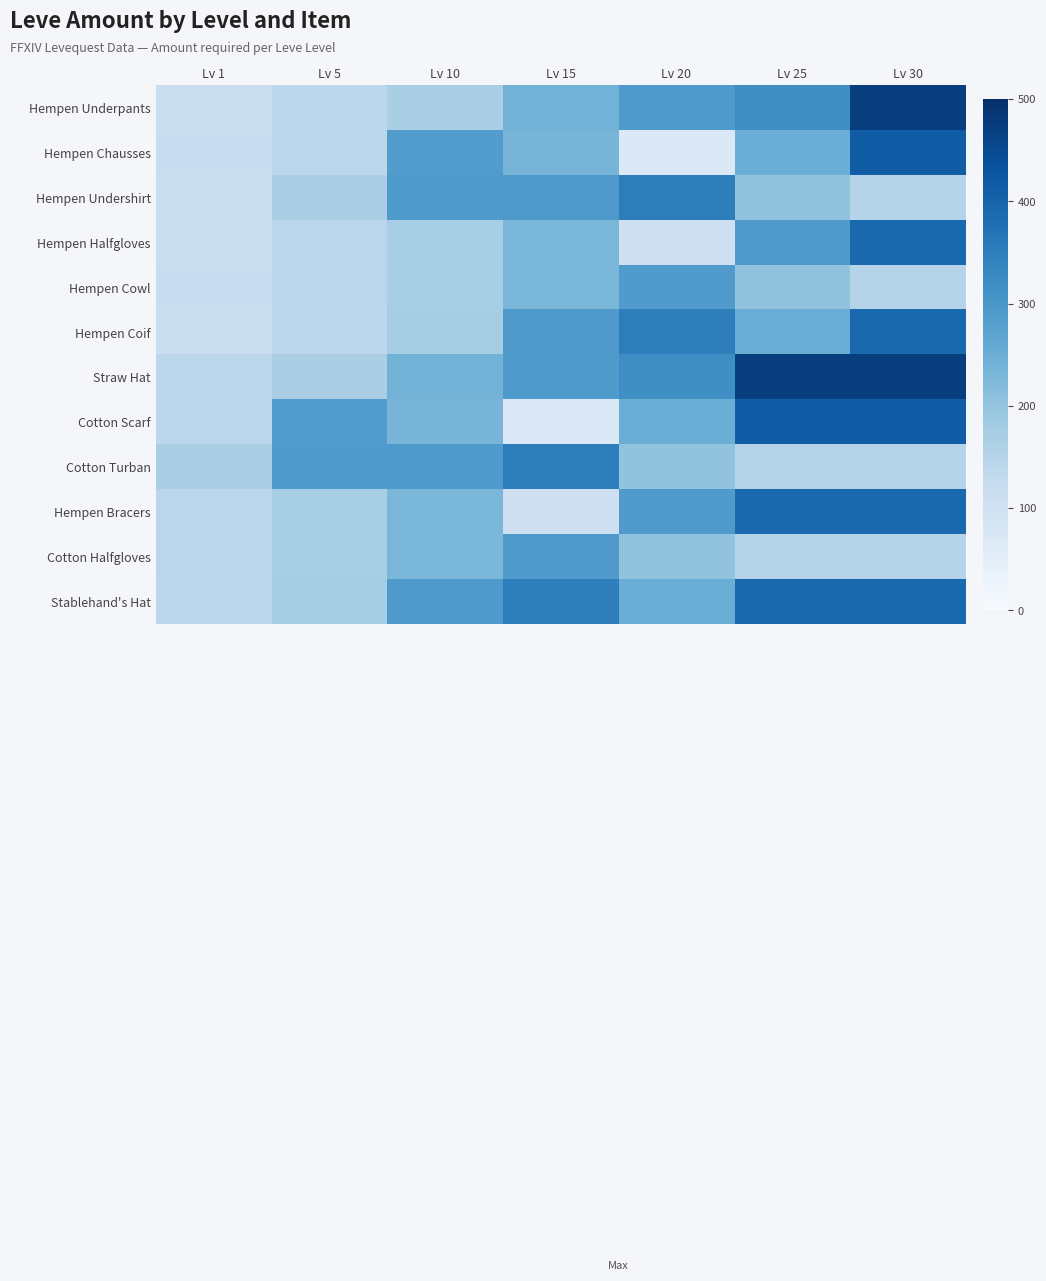

Reading right to left, transcribe all the data shown in this chart.

Hempen Underpants: Lv 30=473	Lv 25=317	Lv 20=293	Lv 15=240	Lv 10=168	Lv 5=140	Lv 1=112
Hempen Chausses: Lv 30=413	Lv 25=250	Lv 20=69	Lv 15=235	Lv 10=288	Lv 5=140	Lv 1=114
Hempen Undershirt: Lv 30=149	Lv 25=203	Lv 20=348	Lv 15=293	Lv 10=292	Lv 5=169	Lv 1=113
Hempen Halfgloves: Lv 30=390	Lv 25=290	Lv 20=107	Lv 15=229	Lv 10=172	Lv 5=142	Lv 1=112
Hempen Cowl: Lv 30=149	Lv 25=203	Lv 20=290	Lv 15=230	Lv 10=173	Lv 5=142	Lv 1=115
Hempen Coif: Lv 30=390	Lv 25=250	Lv 20=348	Lv 15=293	Lv 10=174	Lv 5=140	Lv 1=113
Straw Hat: Lv 30=473	Lv 25=473	Lv 20=317	Lv 15=293	Lv 10=240	Lv 5=168	Lv 1=140
Cotton Scarf: Lv 30=413	Lv 25=413	Lv 20=250	Lv 15=69	Lv 10=235	Lv 5=288	Lv 1=140
Cotton Turban: Lv 30=149	Lv 25=149	Lv 20=203	Lv 15=348	Lv 10=293	Lv 5=292	Lv 1=169
Hempen Bracers: Lv 30=390	Lv 25=390	Lv 20=290	Lv 15=107	Lv 10=229	Lv 5=172	Lv 1=142
Cotton Halfgloves: Lv 30=149	Lv 25=149	Lv 20=203	Lv 15=290	Lv 10=230	Lv 5=173	Lv 1=142
Stablehand's Hat: Lv 30=390	Lv 25=390	Lv 20=250	Lv 15=348	Lv 10=293	Lv 5=174	Lv 1=140